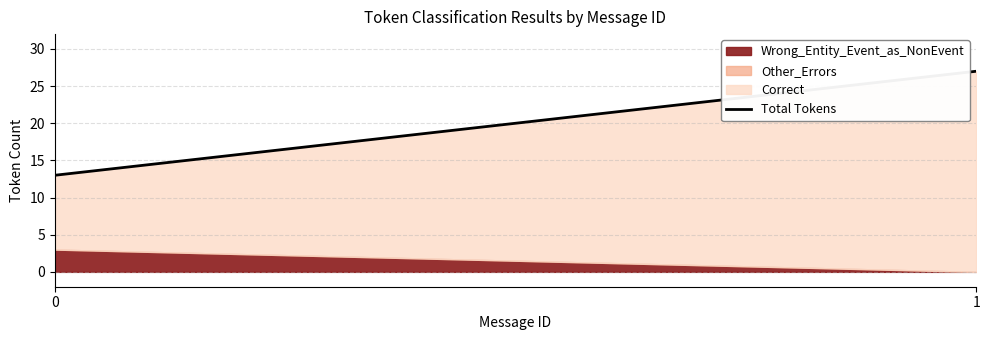

Which has a higher value, 0 or 1?

1